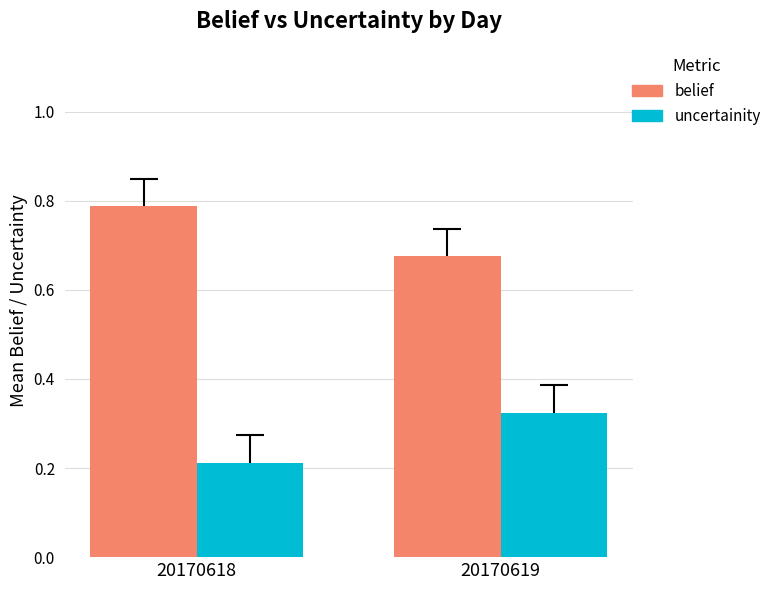

How many categories are shown in the chart?

2